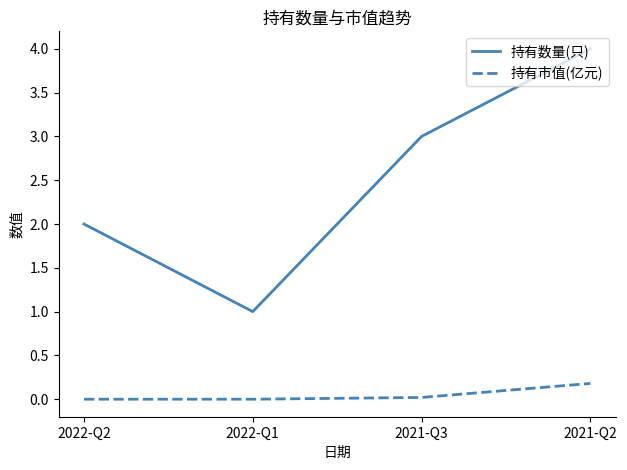

Is the value of 持有数量(只) at 2022-Q1 greater than the value of 持有市值(亿元) at 2021-Q3?

Yes